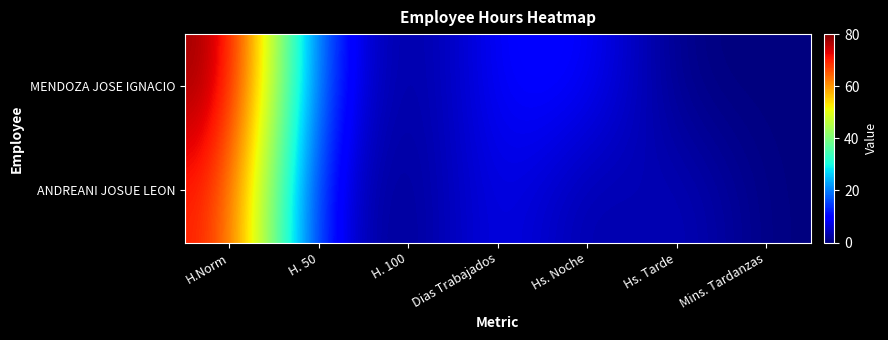

Which category has the lowest value across all series?

H. 100